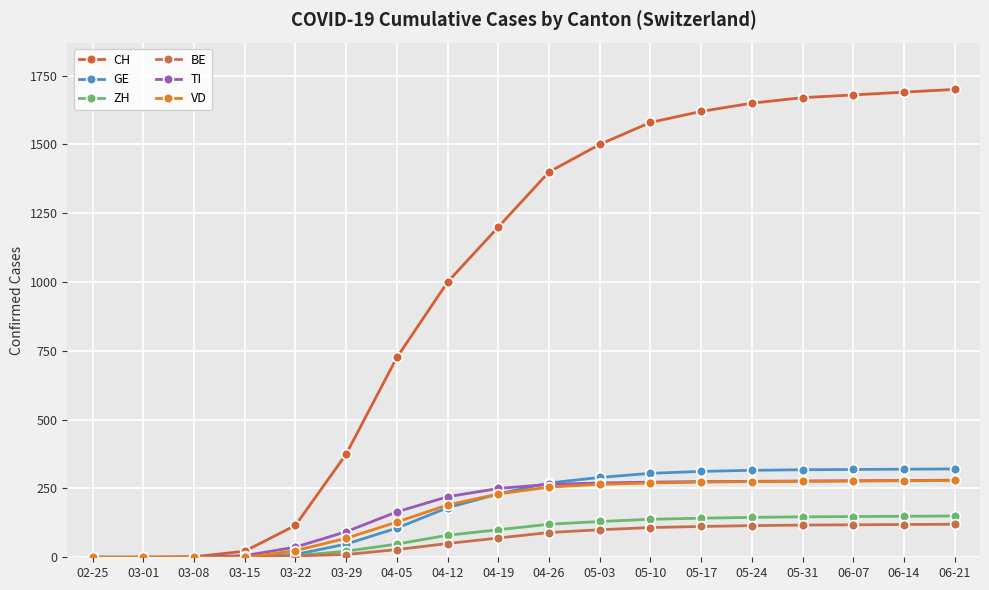

Where is BE nearest to the value 60?

04-12